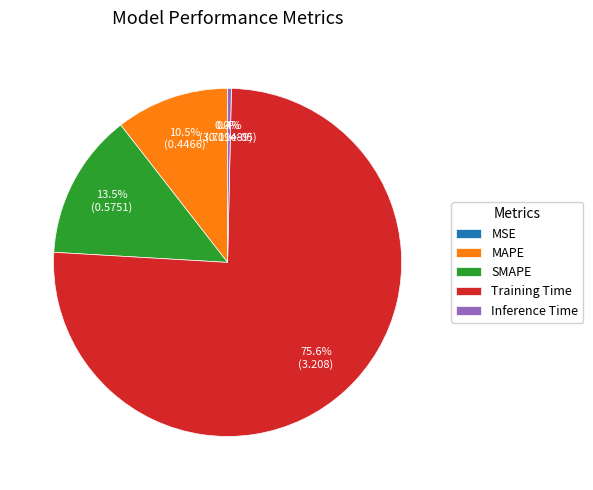

Between MAPE and SMAPE, which is larger?

SMAPE